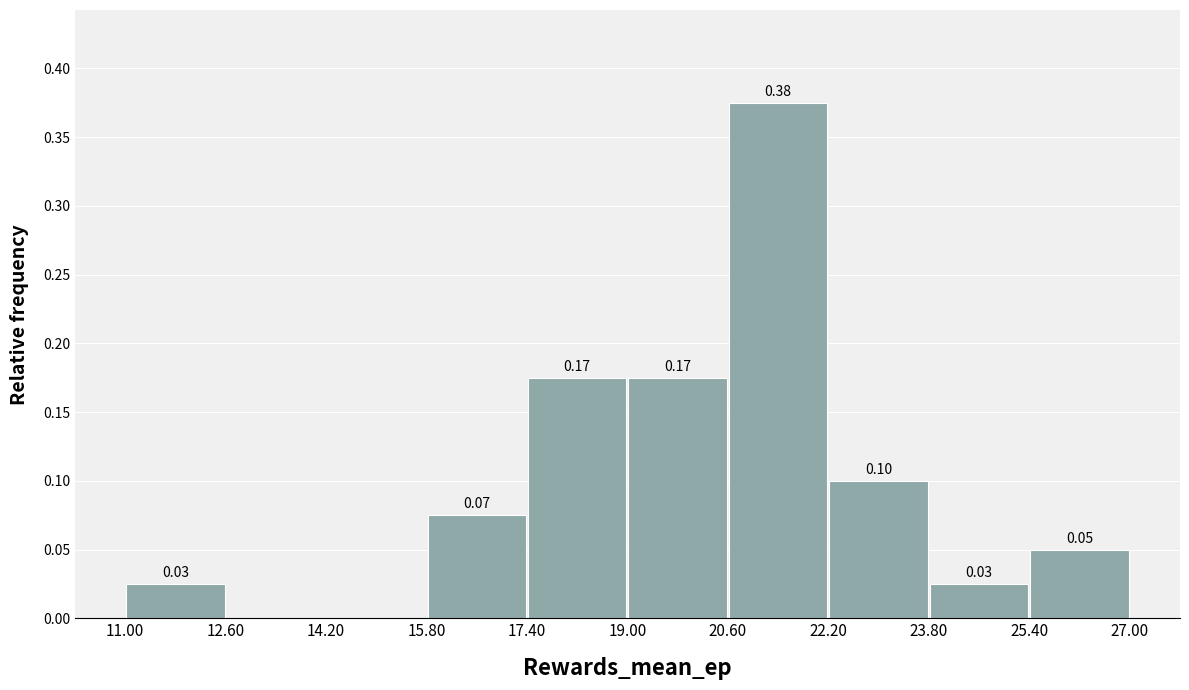

Over which range of the x-axis is the bar tallest?

20.60 to 22.20